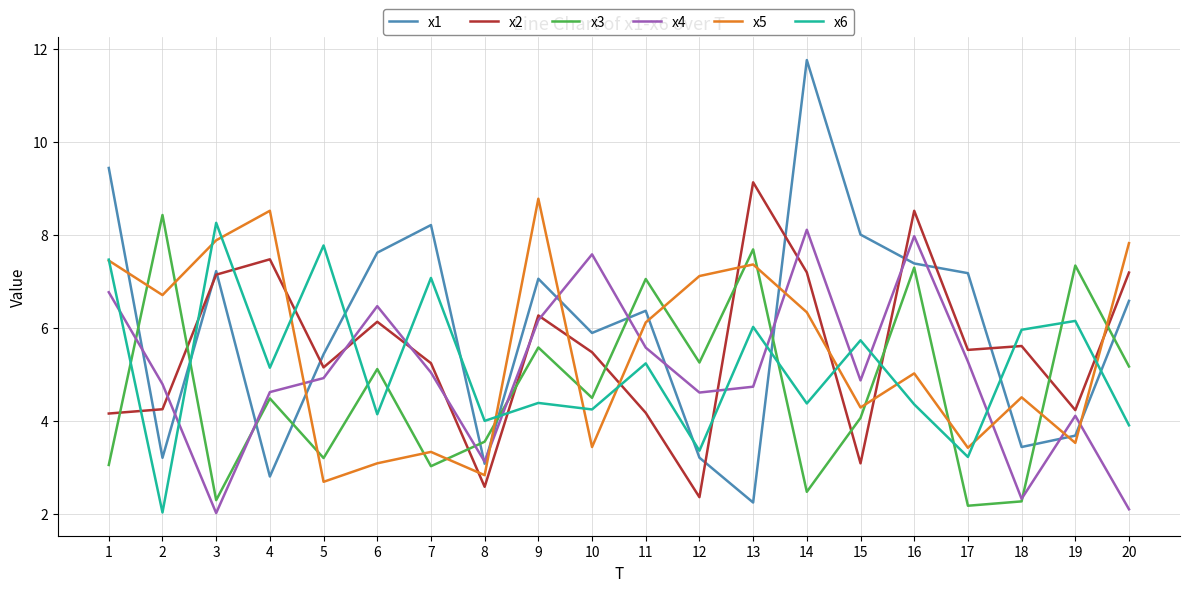

What is the highest value of the x1 series?

11.8